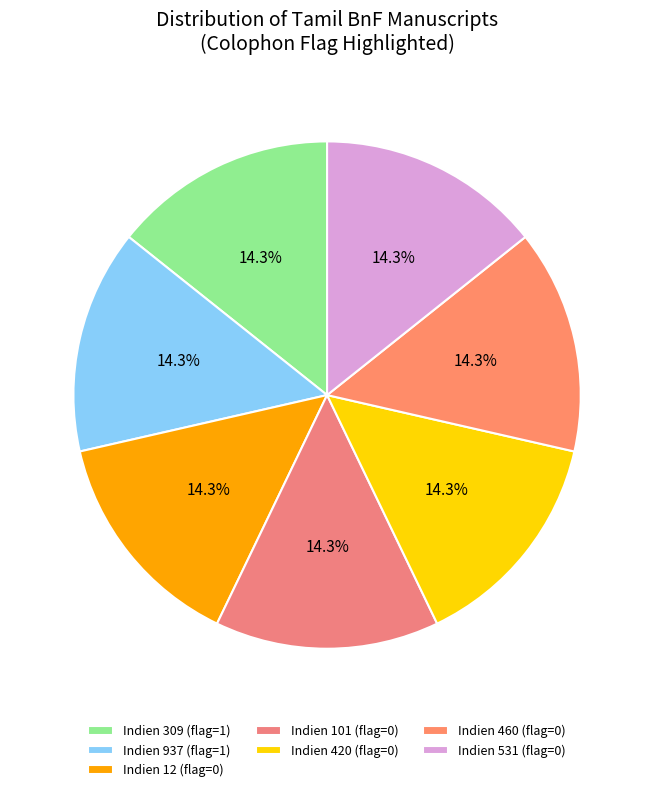

Which category has the smallest portion of the pie?

Indien 12